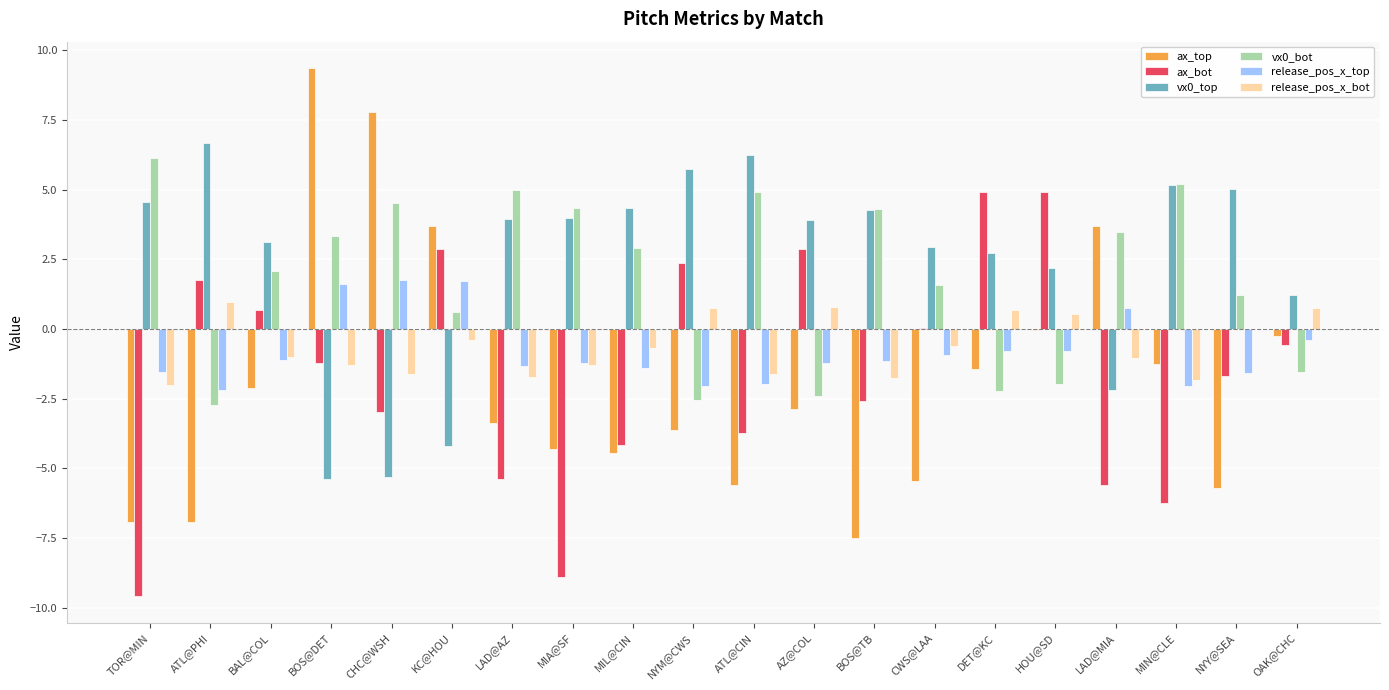

True or false: release_pos_x_bot has a value of -1.7 at LAD@AZ.

True